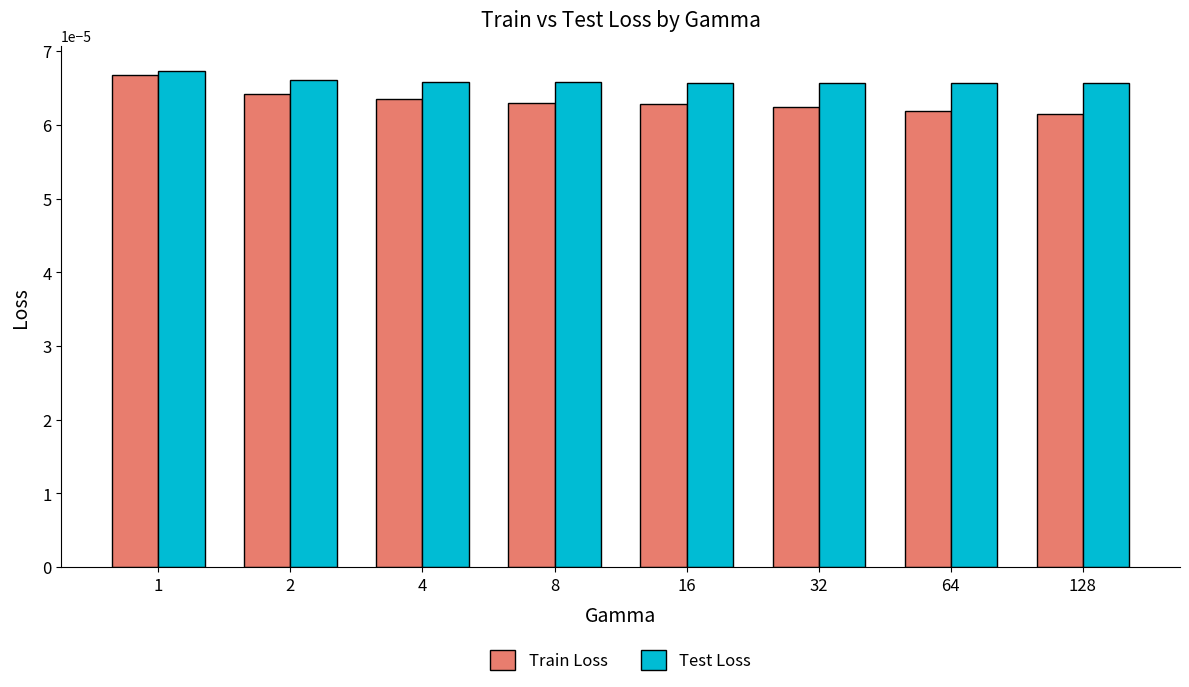

Count the Train Loss values in the range 0 to 1.

8